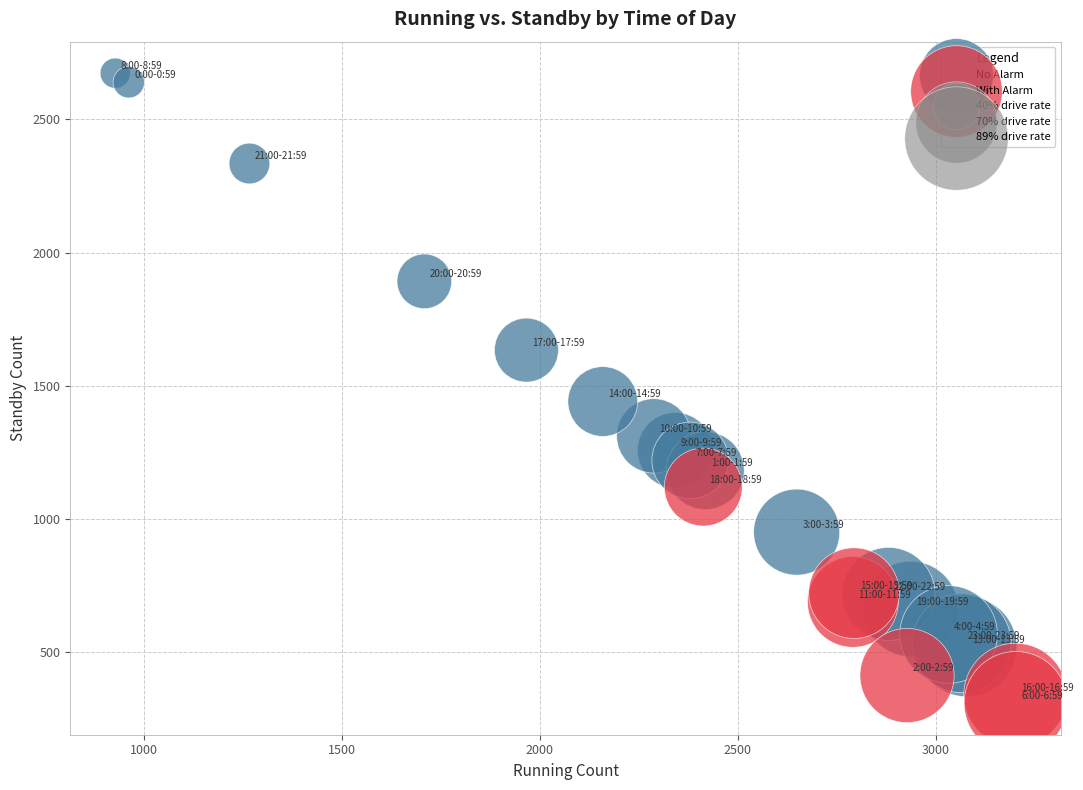

Which series reaches the minimum Y coordinate?

With Alarm